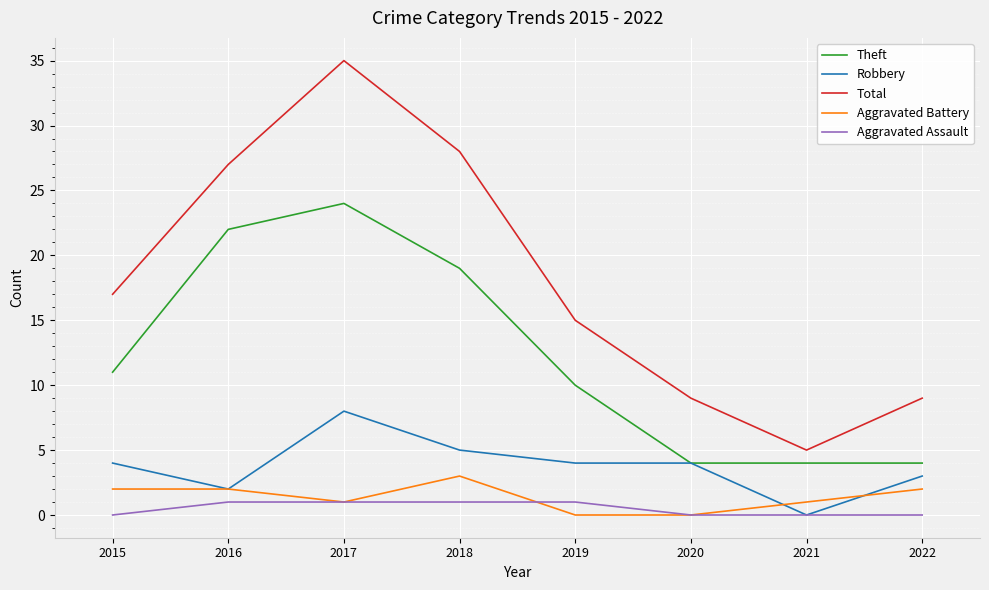

What is the difference between the highest and lowest values at 2015?

17